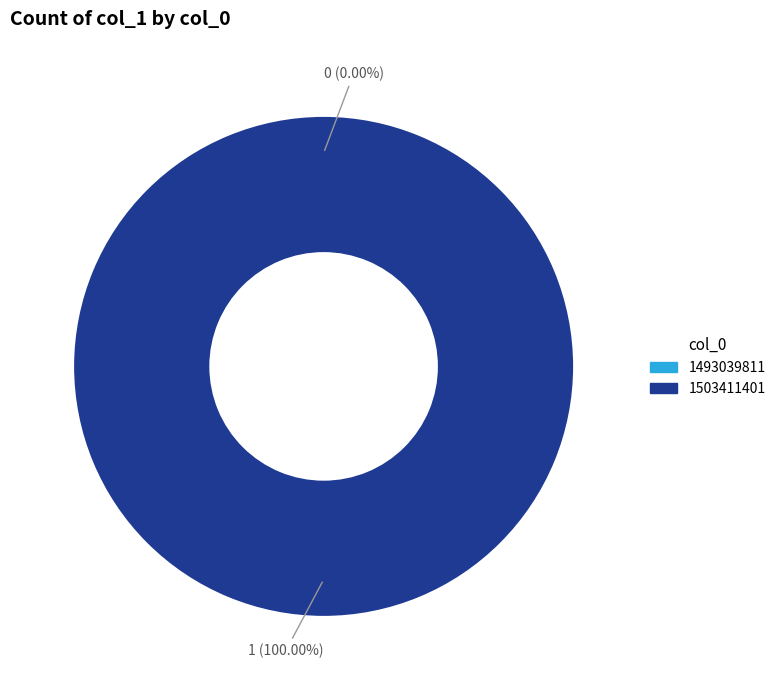

To the nearest percent, what is the difference between the 1493039811 and 1503411401 slice percentages?

100%